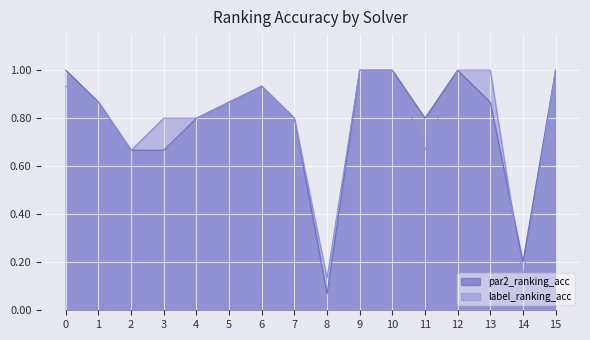

At which category is the sum across all series the highest?

9